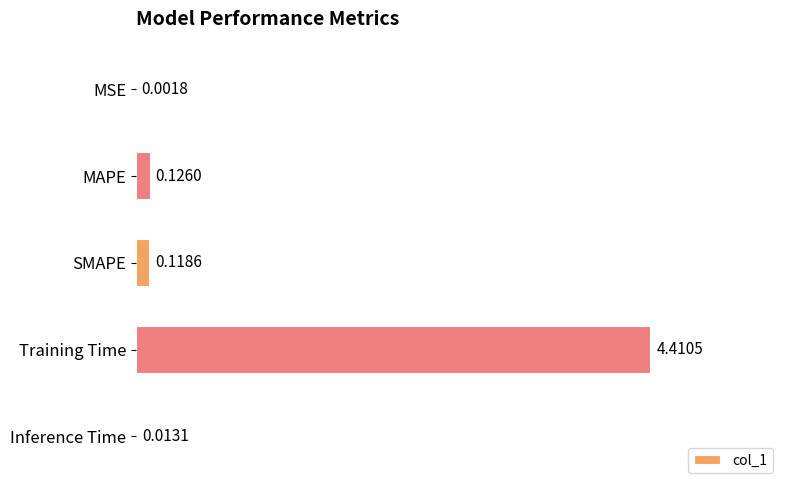

What is the sum of all values?

4.7